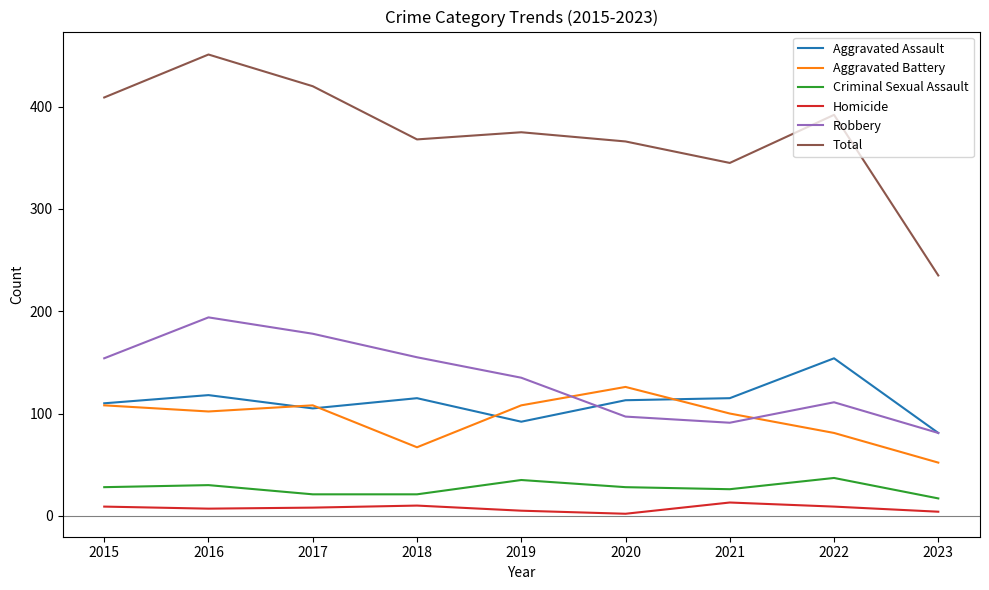

At 2018, list the series in order from largest to smallest.

Total, Robbery, Aggravated Assault, Aggravated Battery, Criminal Sexual Assault, Homicide